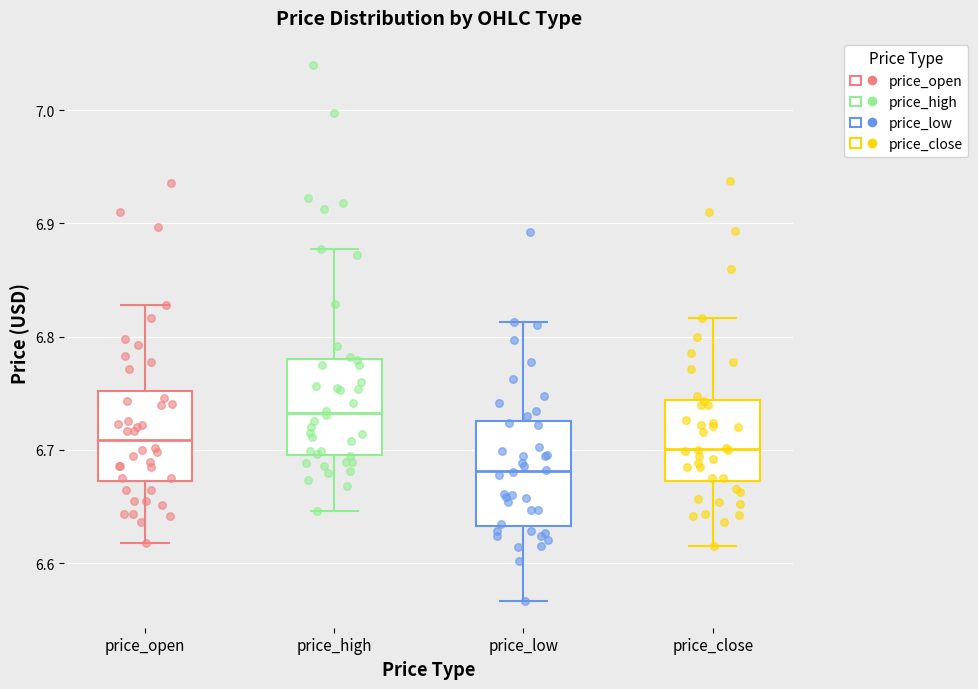

Which box's median line is the highest?

price_high